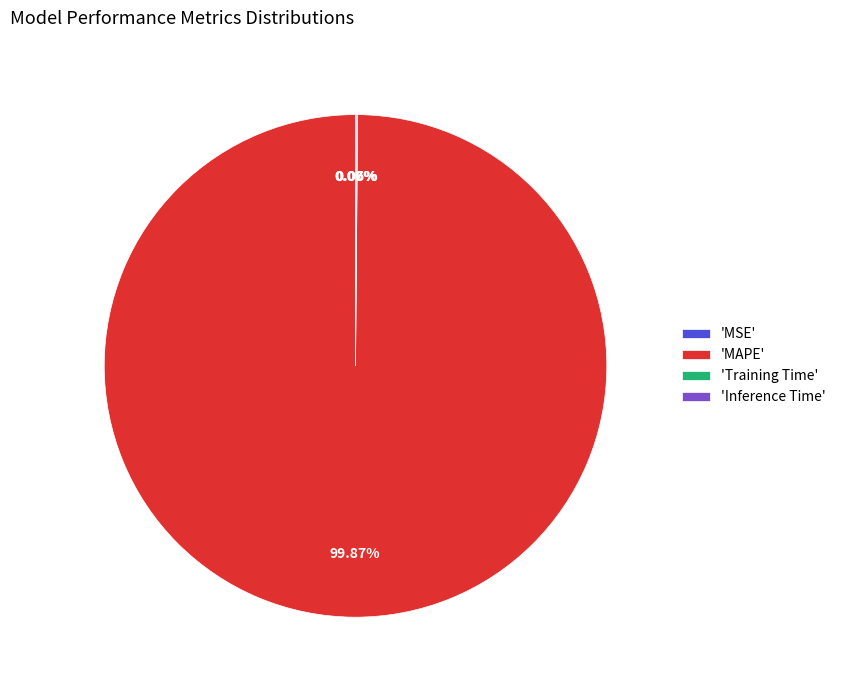

Does 'MAPE' represent more than half of the total?

Yes